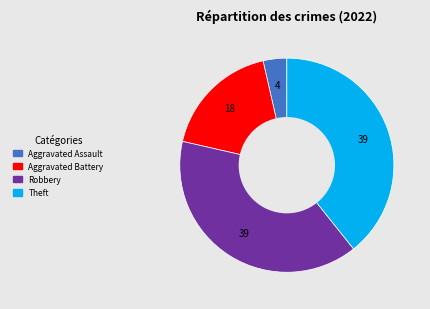

How many segments does this pie chart have?

4